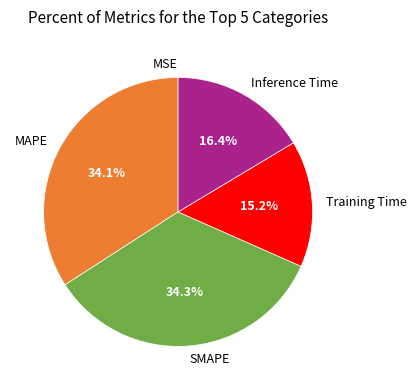

Do Training Time and Inference Time together represent more than half of the pie?

No